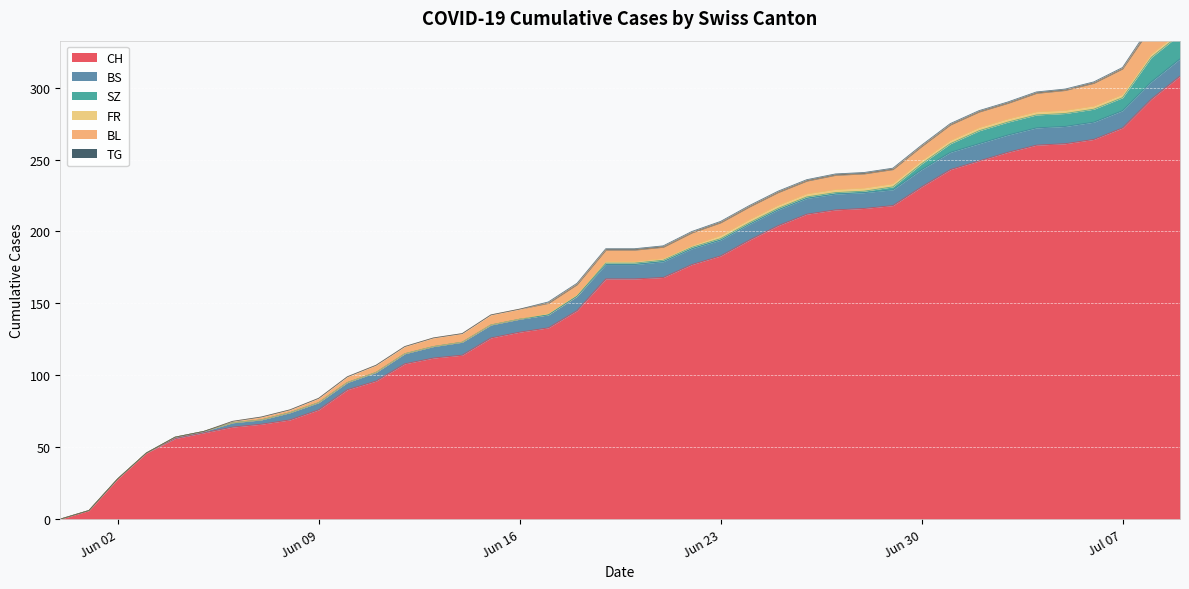

Which series changed the most between 2020-06-15 and 2020-06-19?

CH